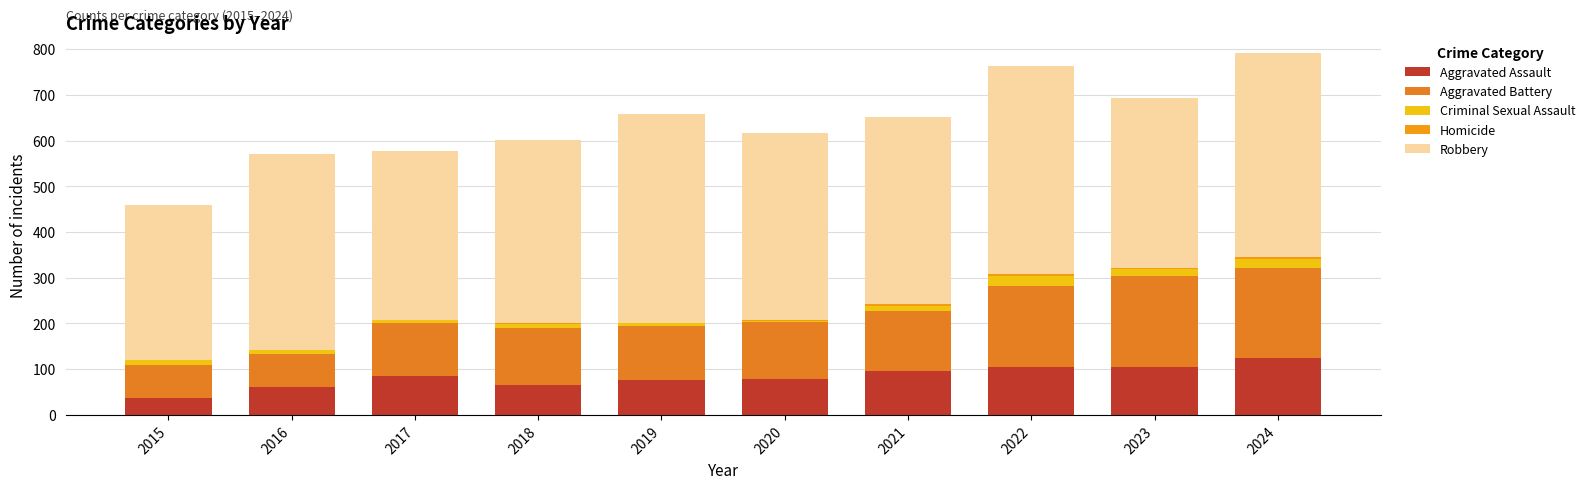

At which label is Criminal Sexual Assault closest to 11?

2015